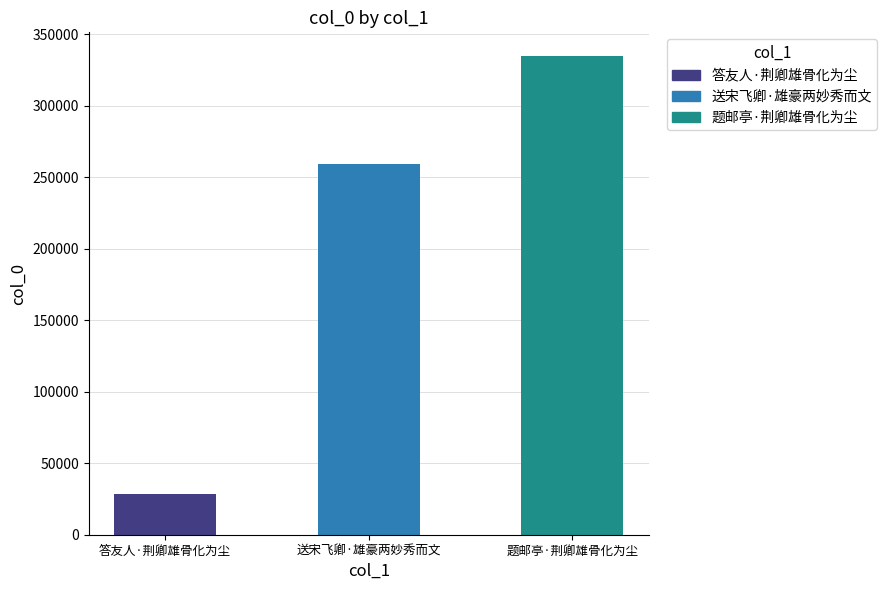

Where is the data nearest to the value 181595?

送宋飞卿·雄豪两妙秀而文